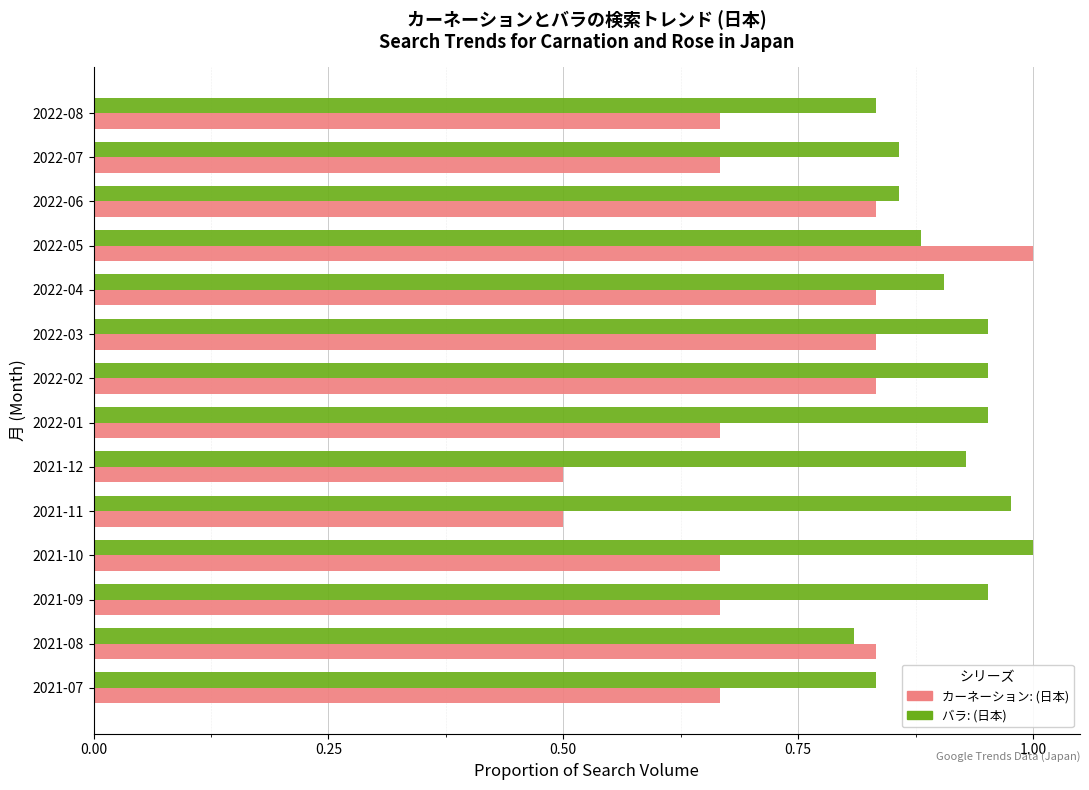

Which series has the largest total across all categories?

バラ: (日本)